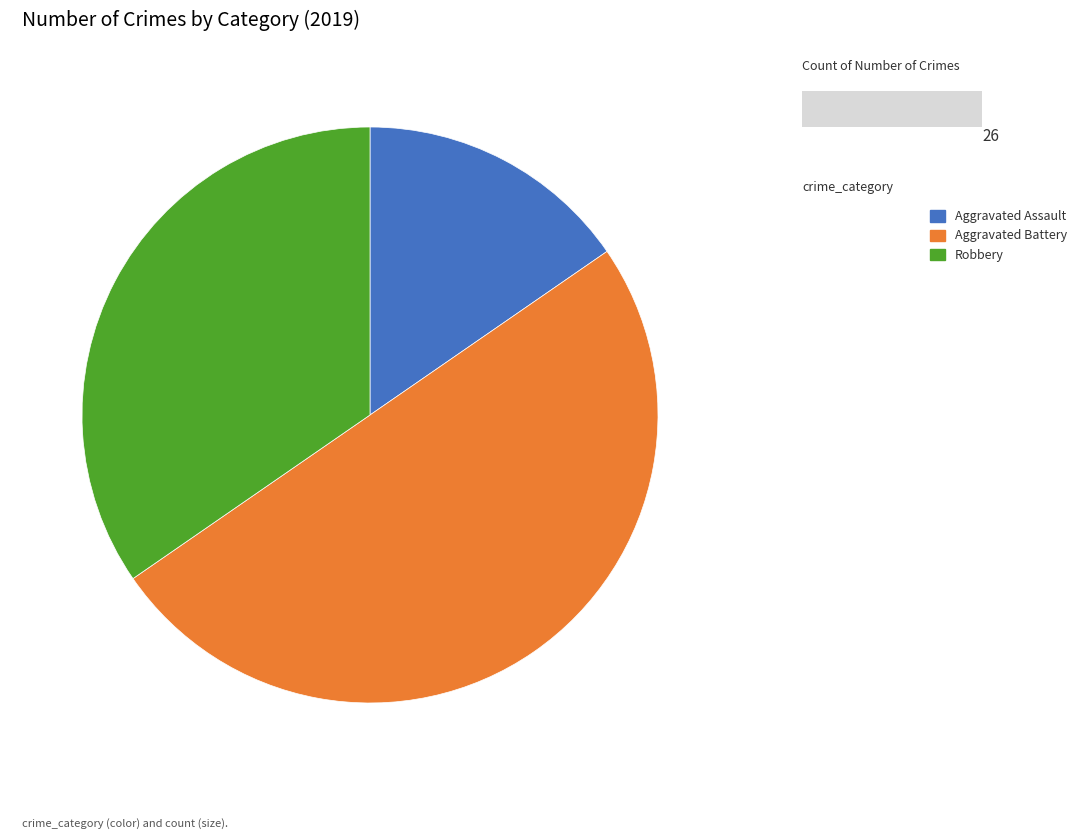

Between Aggravated Battery and Robbery, which is larger?

Aggravated Battery